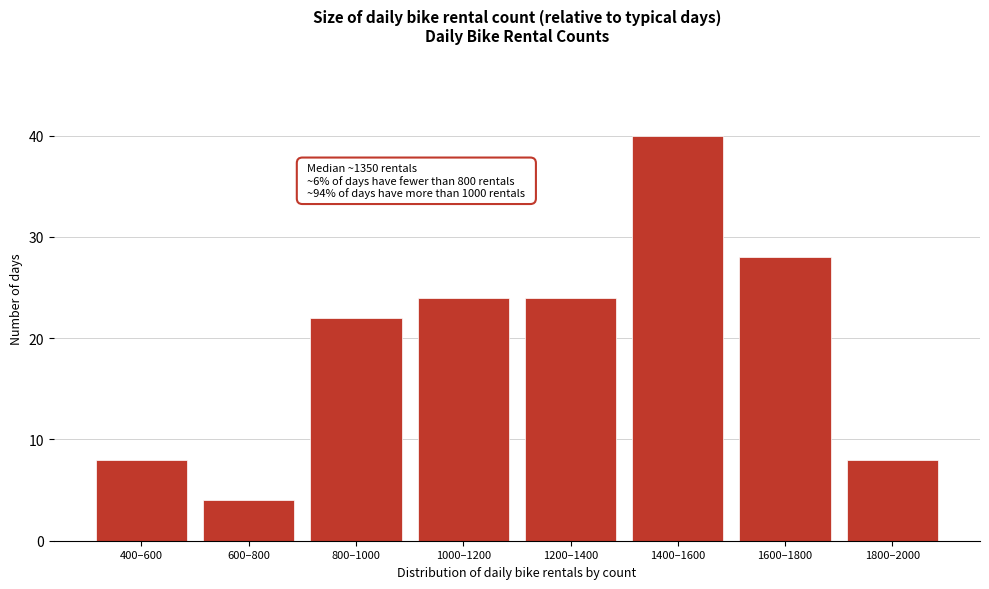

Reading right to left, what are all the values shown in this chart?

1800–2000=8	1600–1800=28	1400–1600=40	1200–1400=24	1000–1200=24	800–1000=22	600–800=4	400–600=8